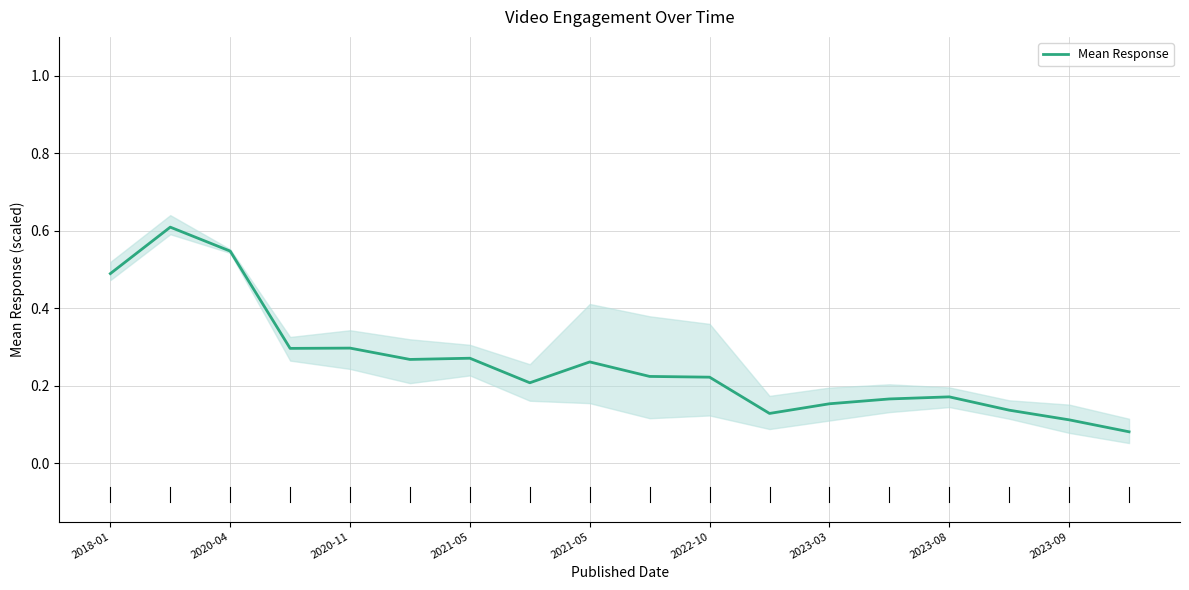

How many distinct data groups are displayed?

1